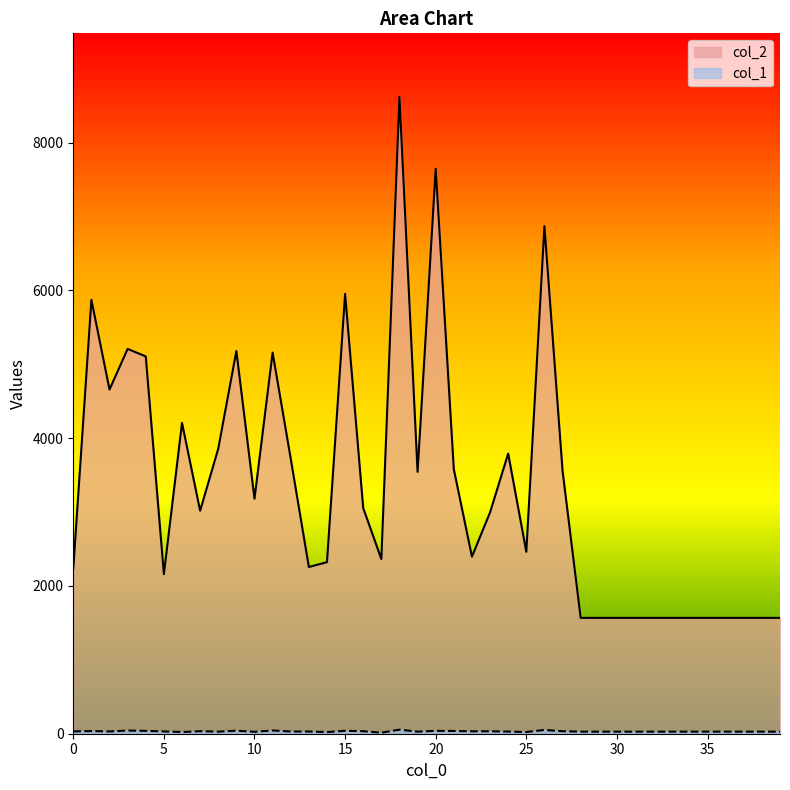

What is the difference between the maximum and minimum values in the col_1 series?

41